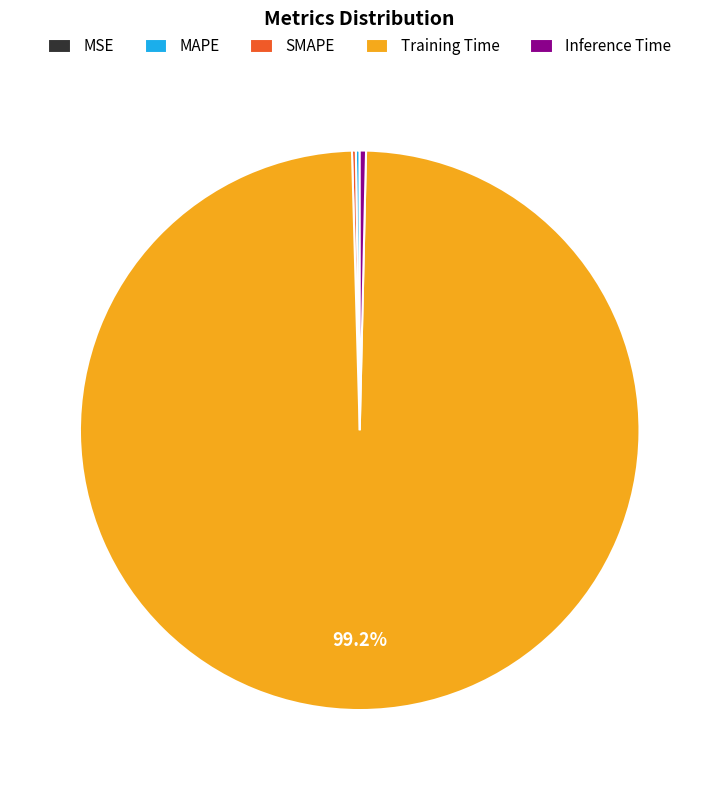

What is the majority slice?

Training Time